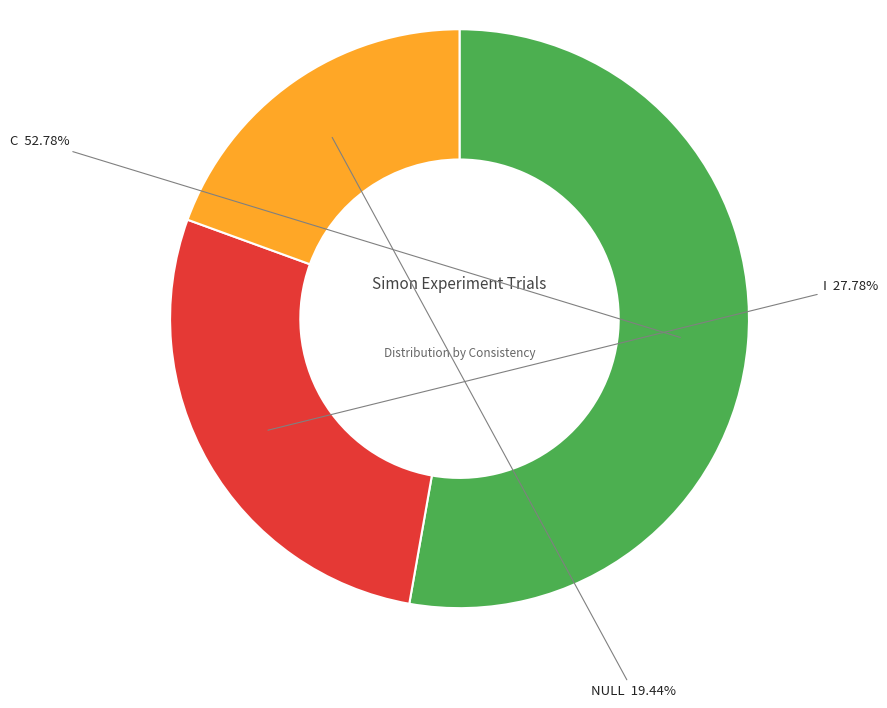

Which has a higher value, NULL or I?

I